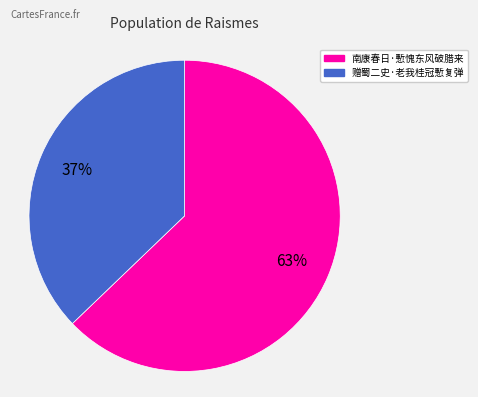

To the nearest percent, what is the combined percentage of 赠蜀二史·老我桂冠慙复弹 and 南康春日·慙愧东风破腊来?

100%